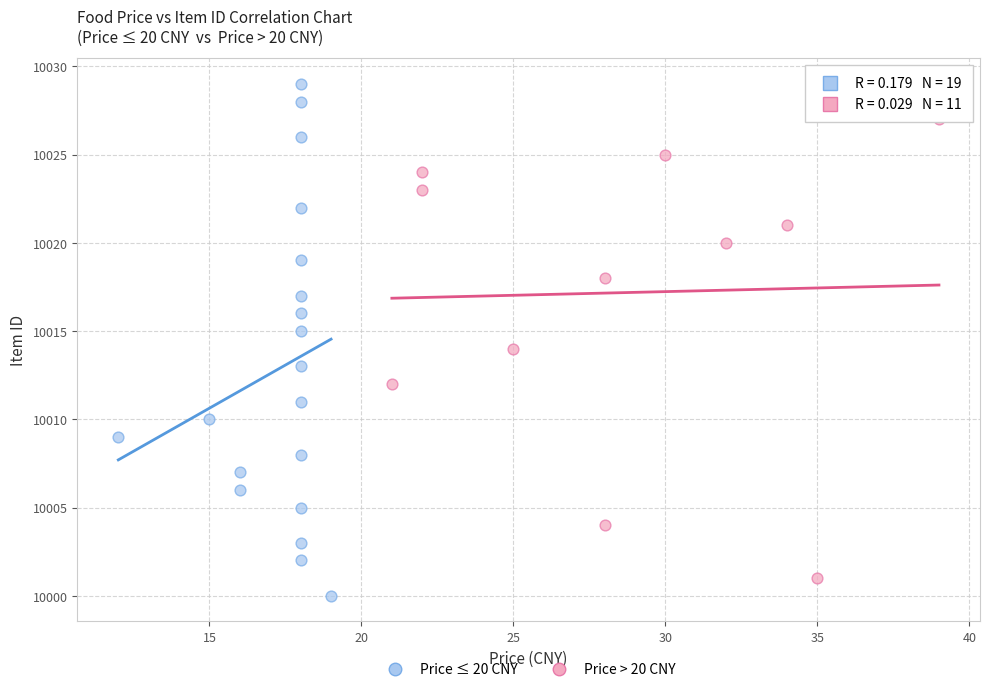

Which series contains the highest Y value?

Price ≤ 20 CNY